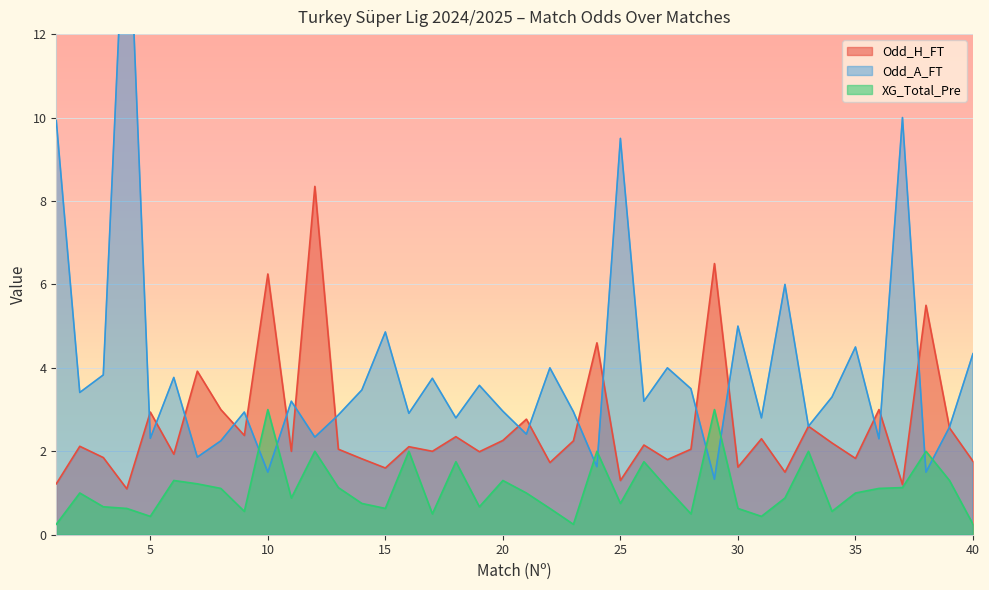

What is the difference between the Odd_A_FT values at 8 and 21?

0.2